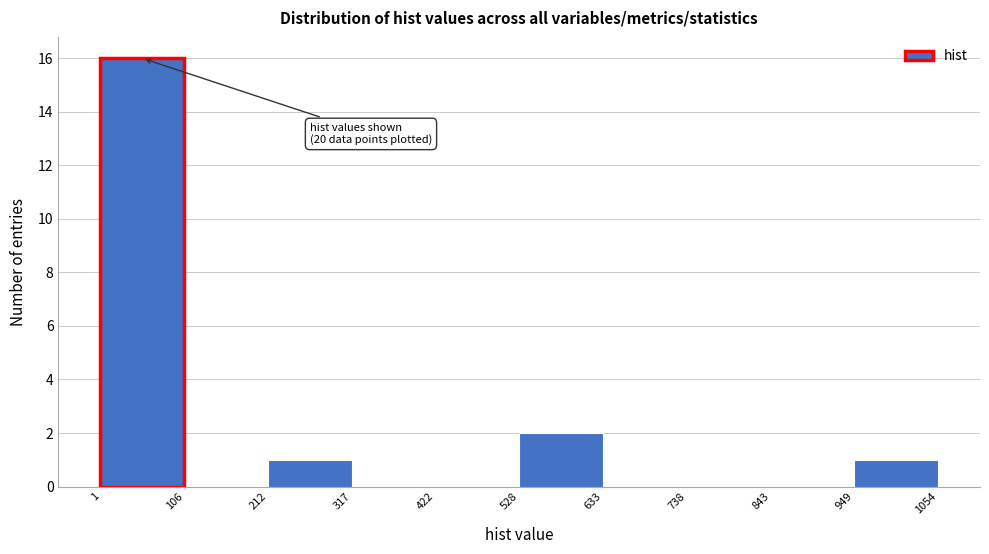

Which range on the x-axis has the tallest bar?

1 to 106